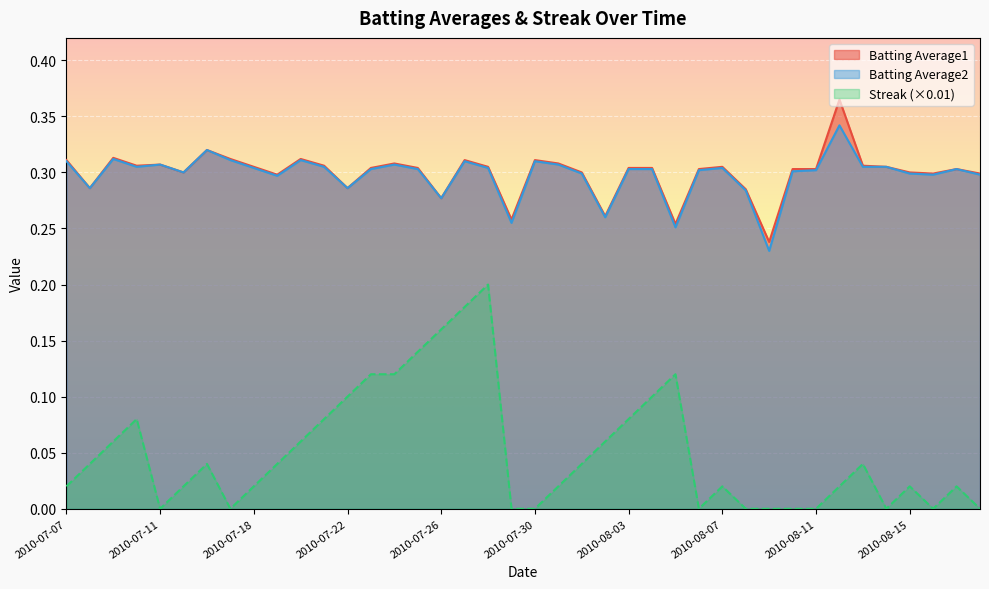

True or false: Batting Average2 and Streak cross at least once.

False